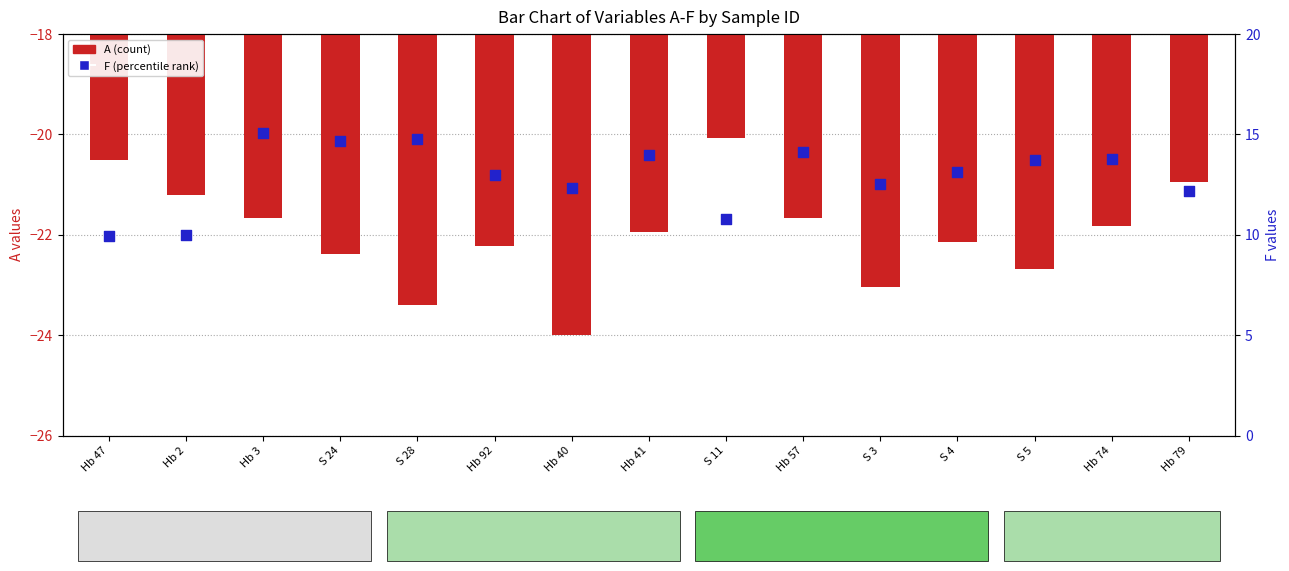

Is the value of A (count) at S 24 greater than the value of F (percentile rank) at Hb 57?

No